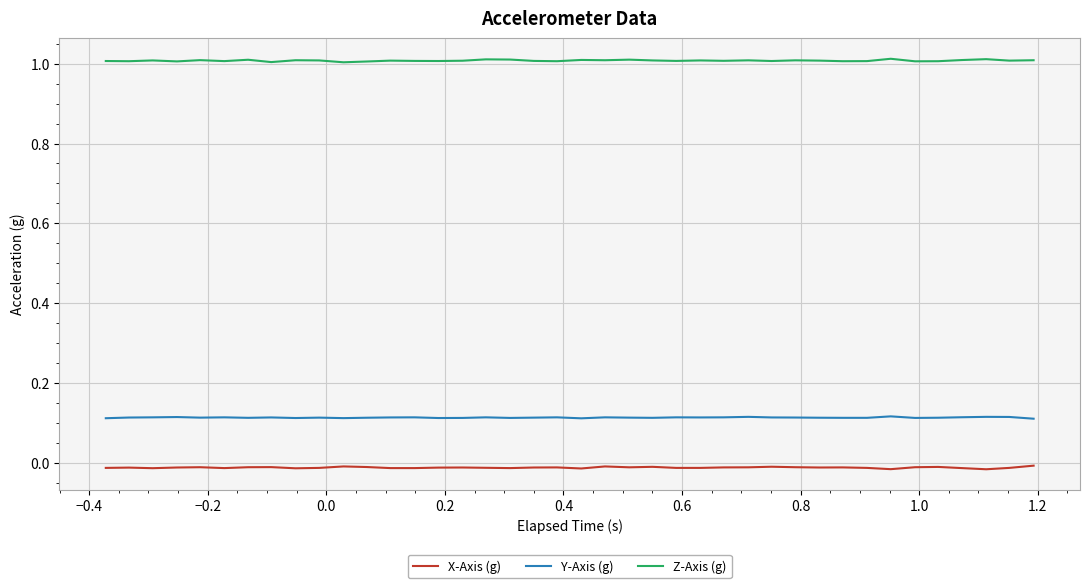

How many lines are shown in the chart?

3